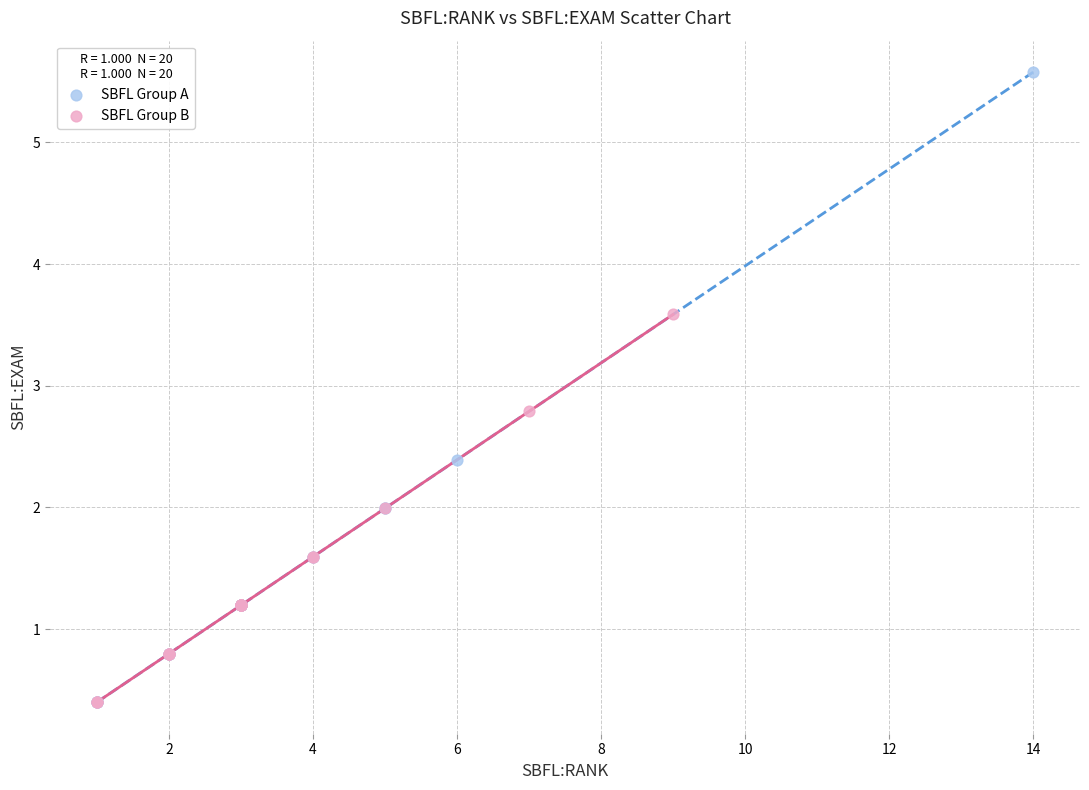

What are all the series names shown in the legend?

SBFL Group A, SBFL Group B